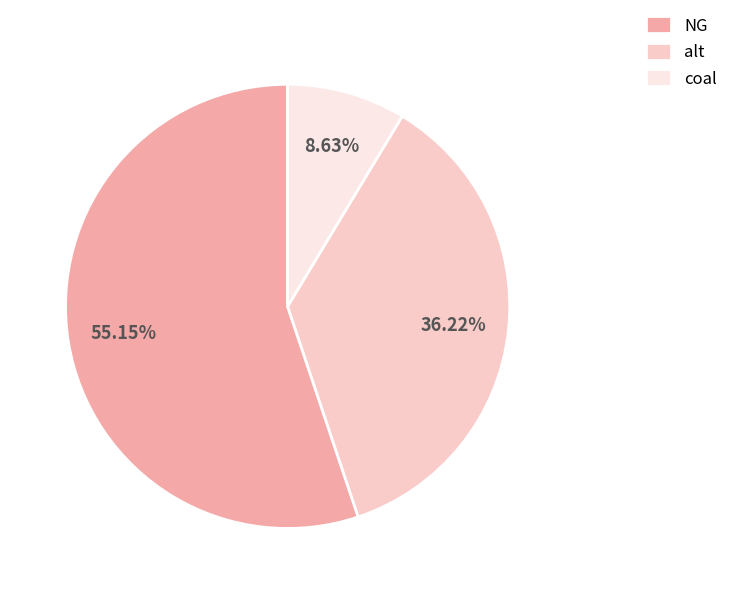

Count the number of slices in the pie.

3